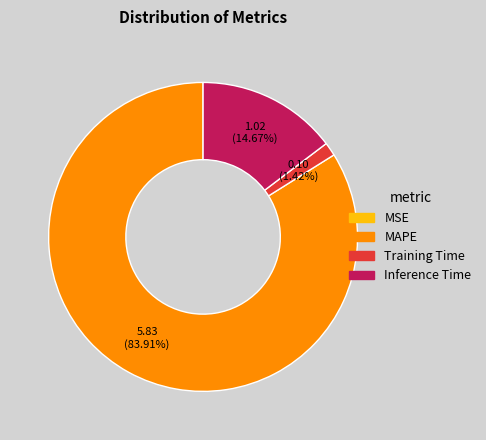

What is the majority slice?

MAPE